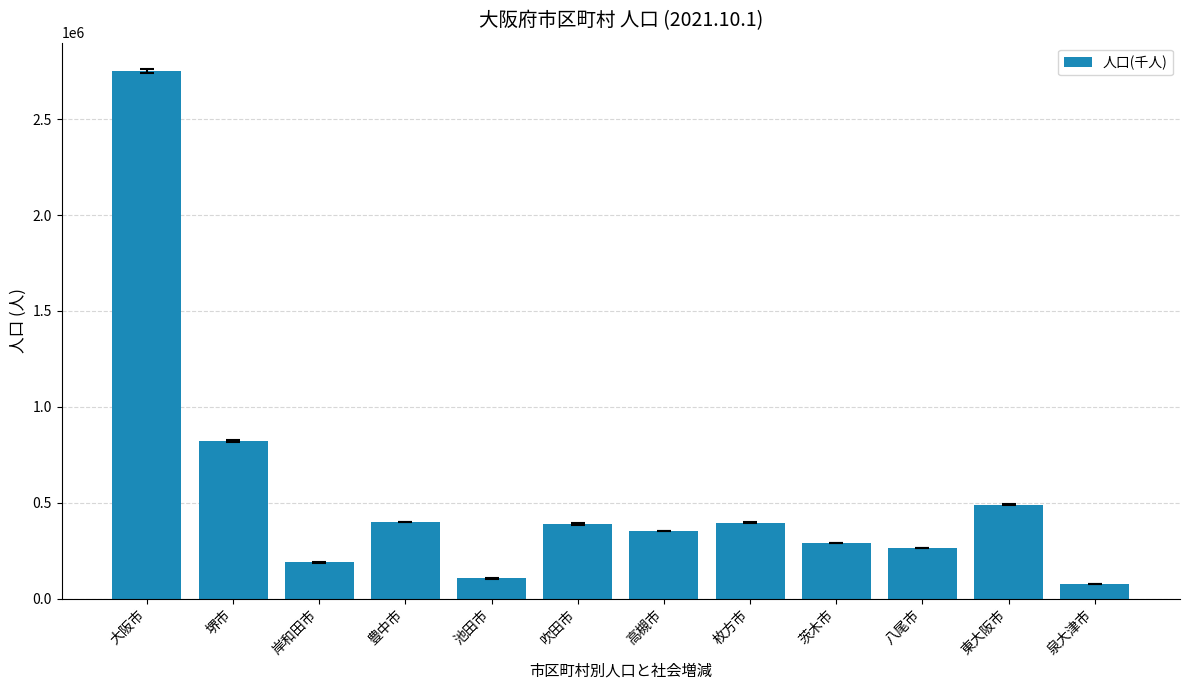

True or false: the data shows 567763 at 大阪市.

False